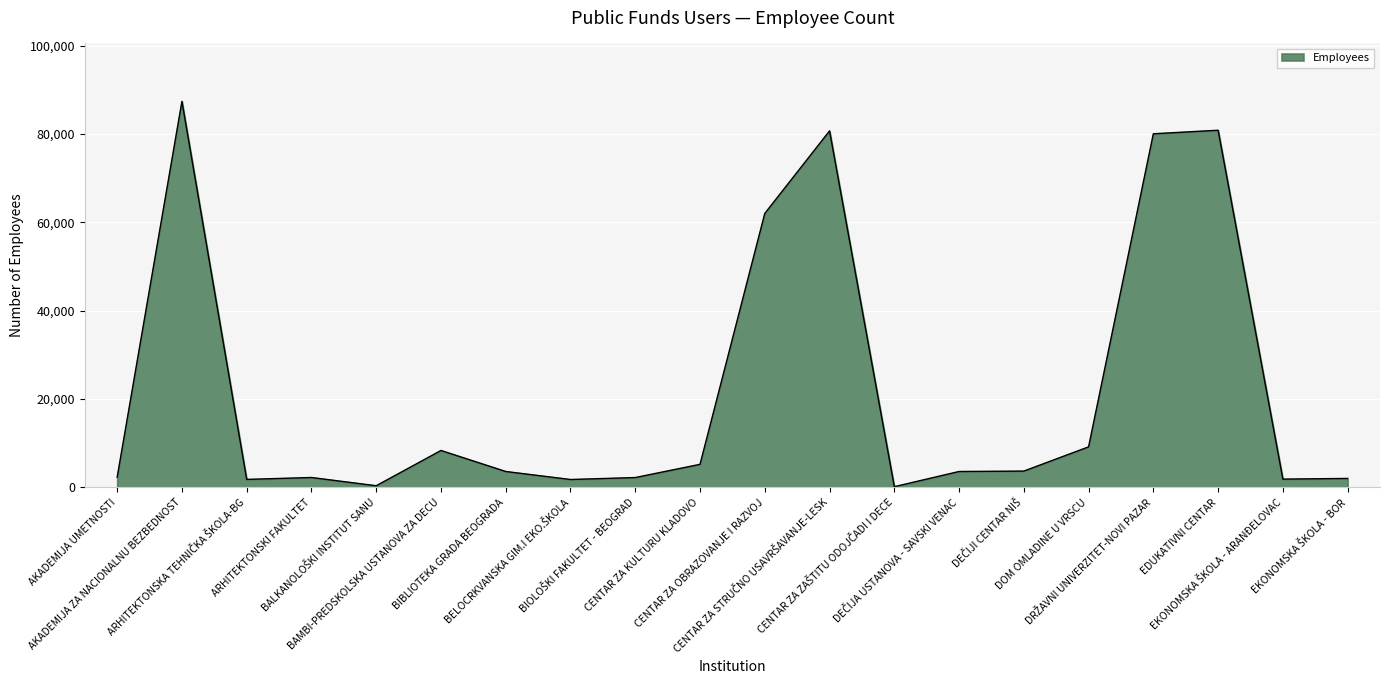

What is the difference between the maximum and minimum values?

87233